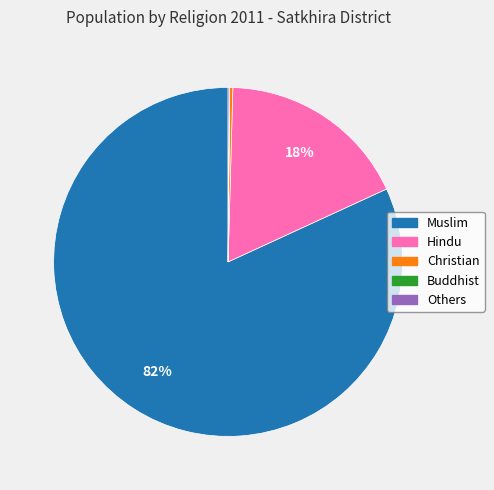

What percentage is the Hindu slice, to the nearest percent?

18%